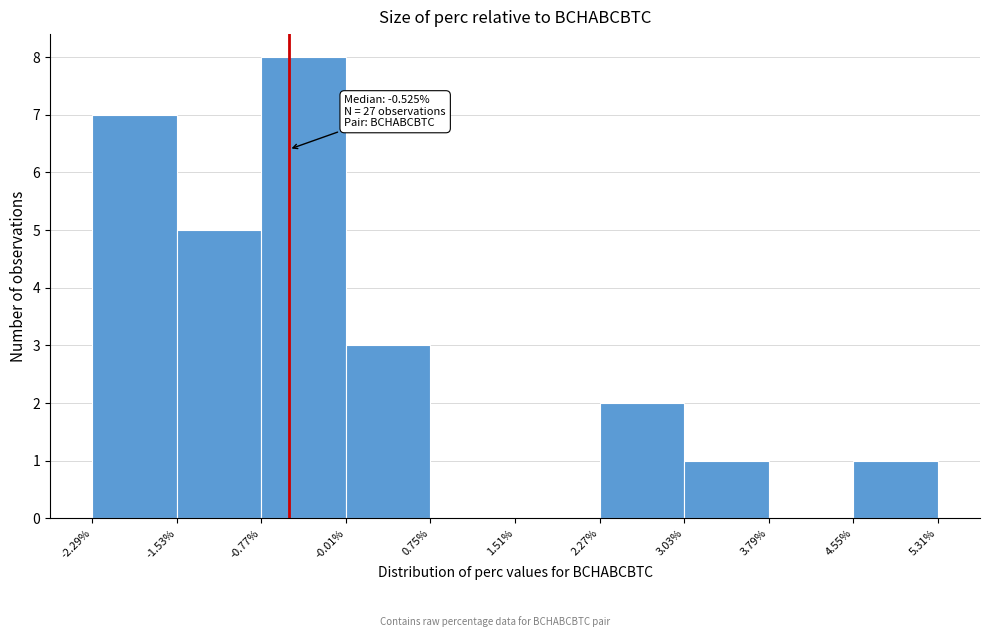

Which range on the x-axis has the tallest bar?

-0.77% to -0.01%